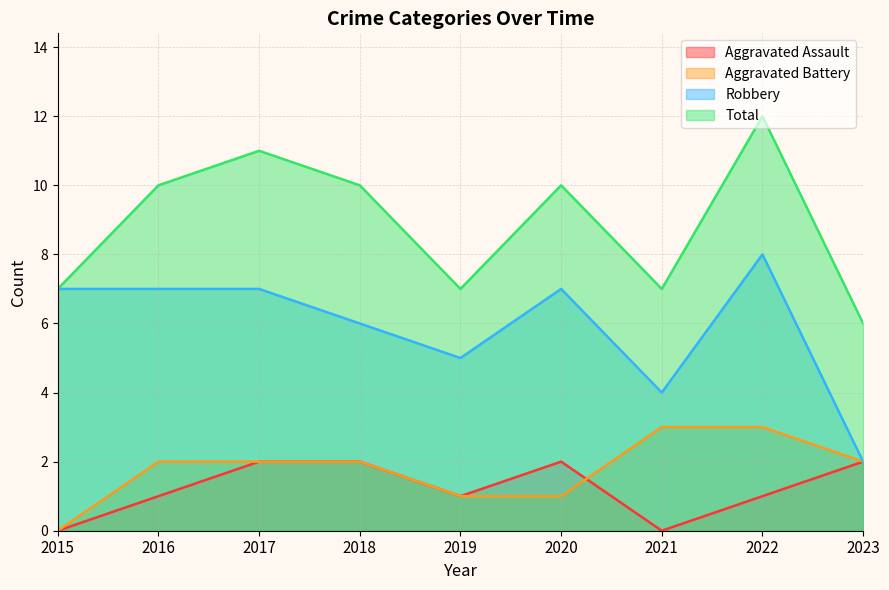

Read the Robbery value at 2015.

7